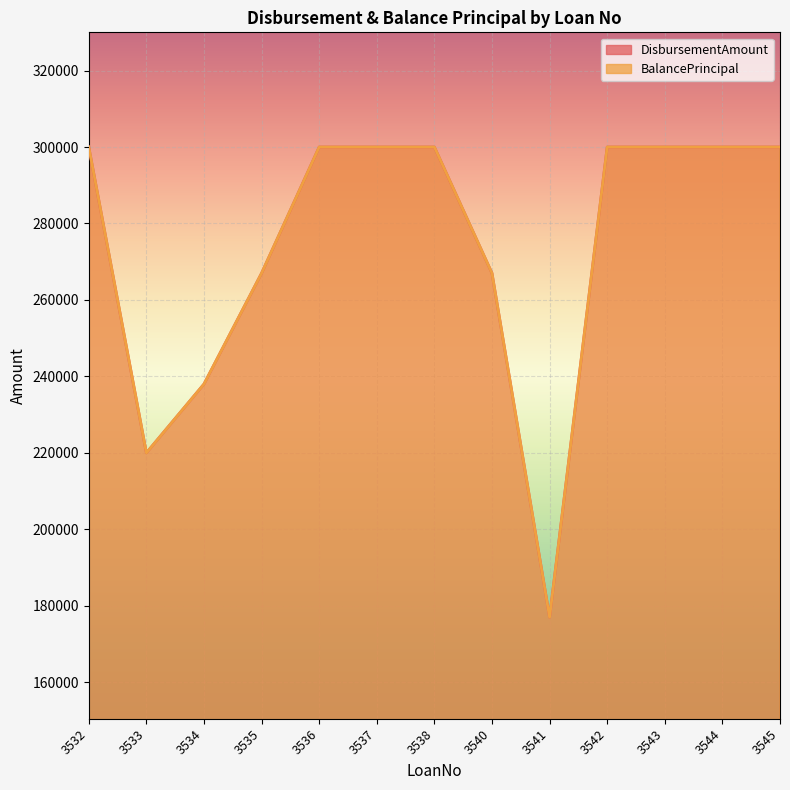

True or false: BalancePrincipal and DisbursementAmount intersect in this chart.

False